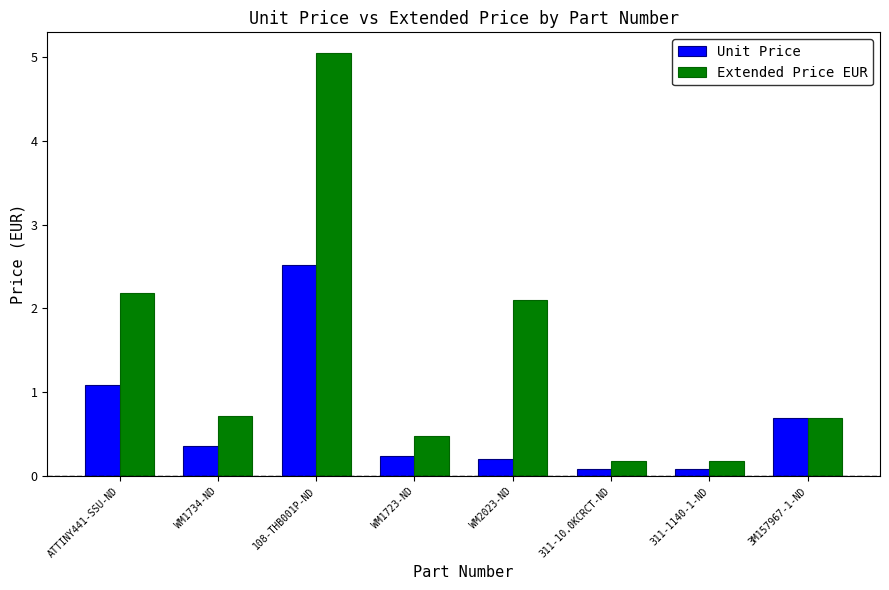

What is the label of the 6th bar from the left?

311-10.0KCRCT-ND